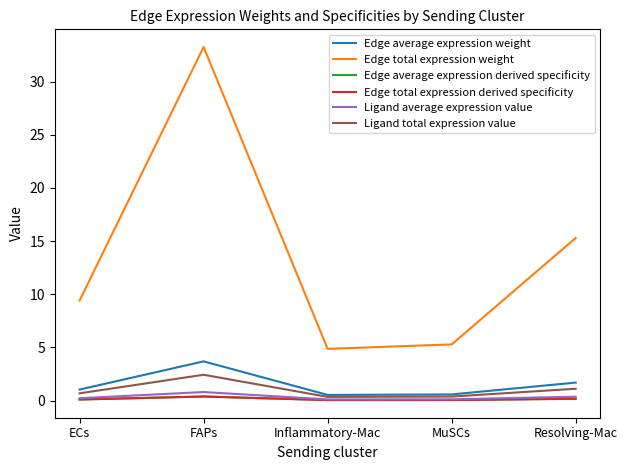

Which series has the largest total across all categories?

Edge total expression weight